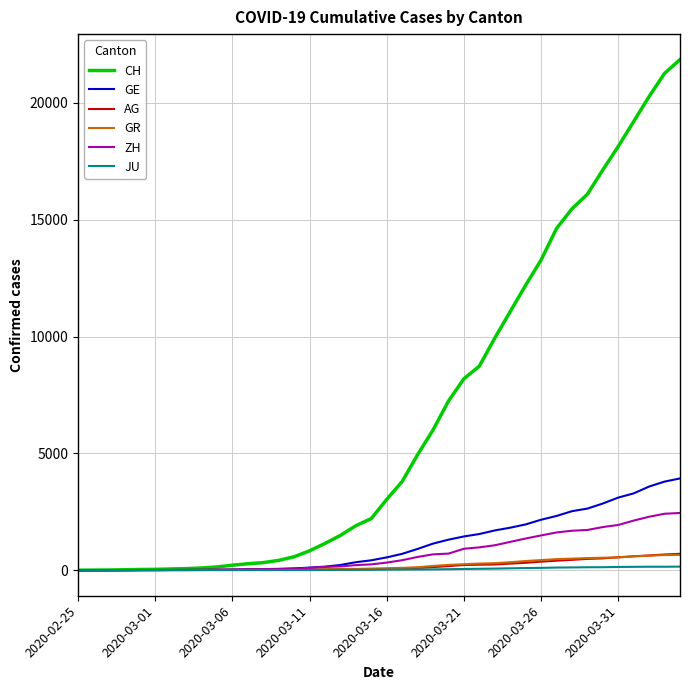

Which series has the widest spread of values?

CH